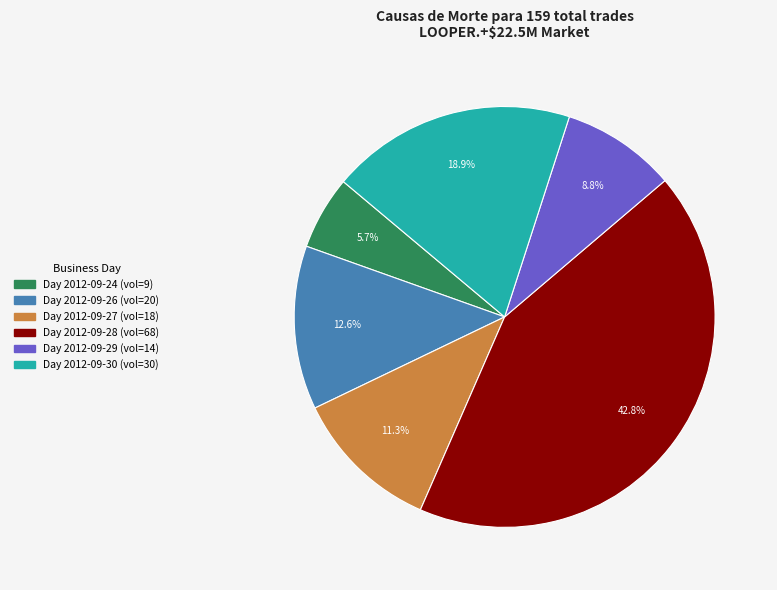

Does any single category account for the majority?

No